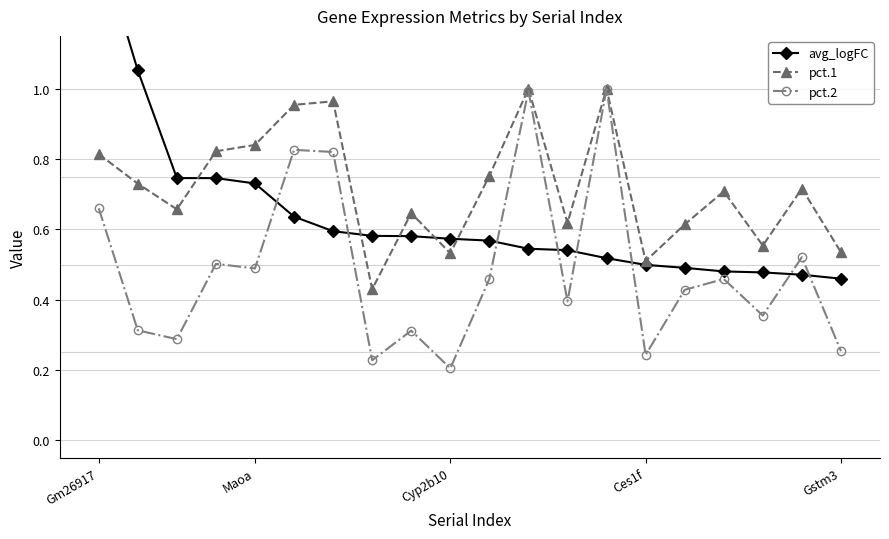

How many intersections are there between pct.1 and avg_logFC?

5